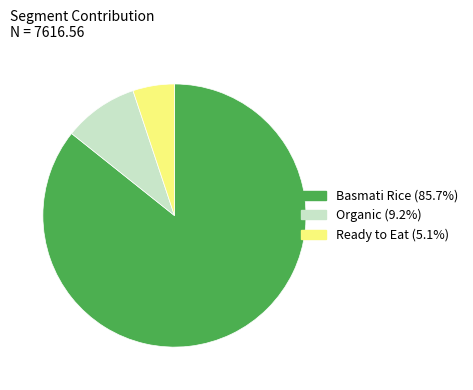

Between Basmati Rice and Ready to Eat, which is larger?

Basmati Rice